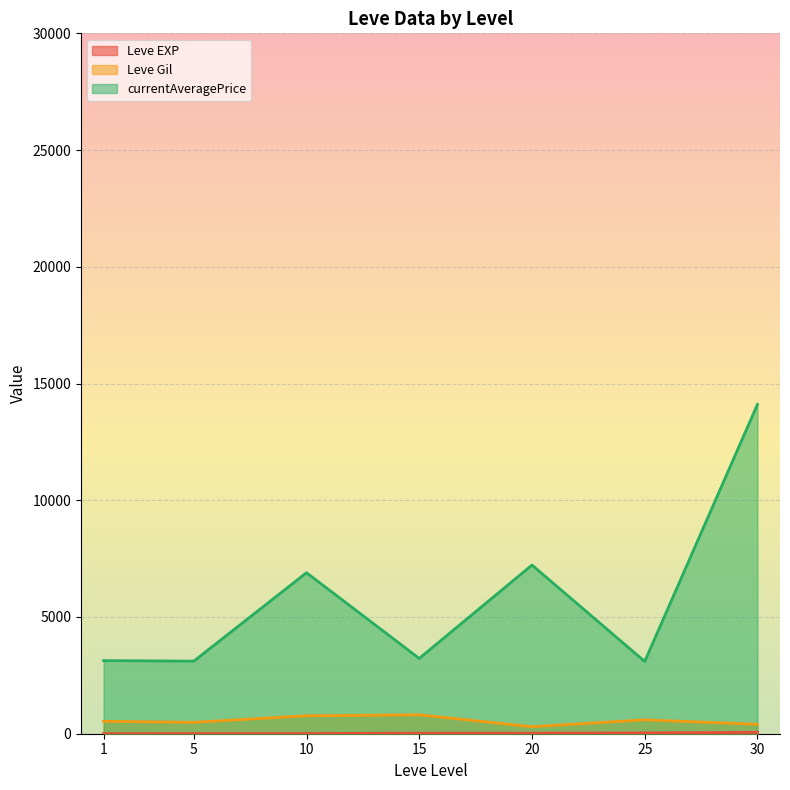

What is the total value across all series at 30?

14569.5